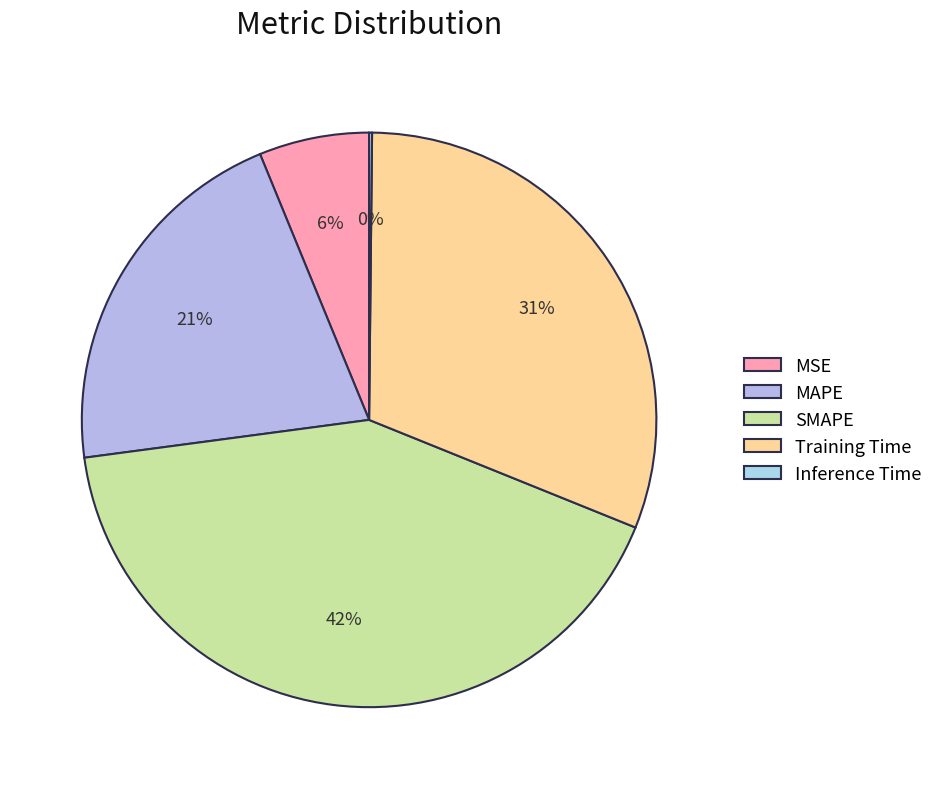

Rank the categories by value from lowest to highest.

Inference Time, MSE, MAPE, Training Time, SMAPE